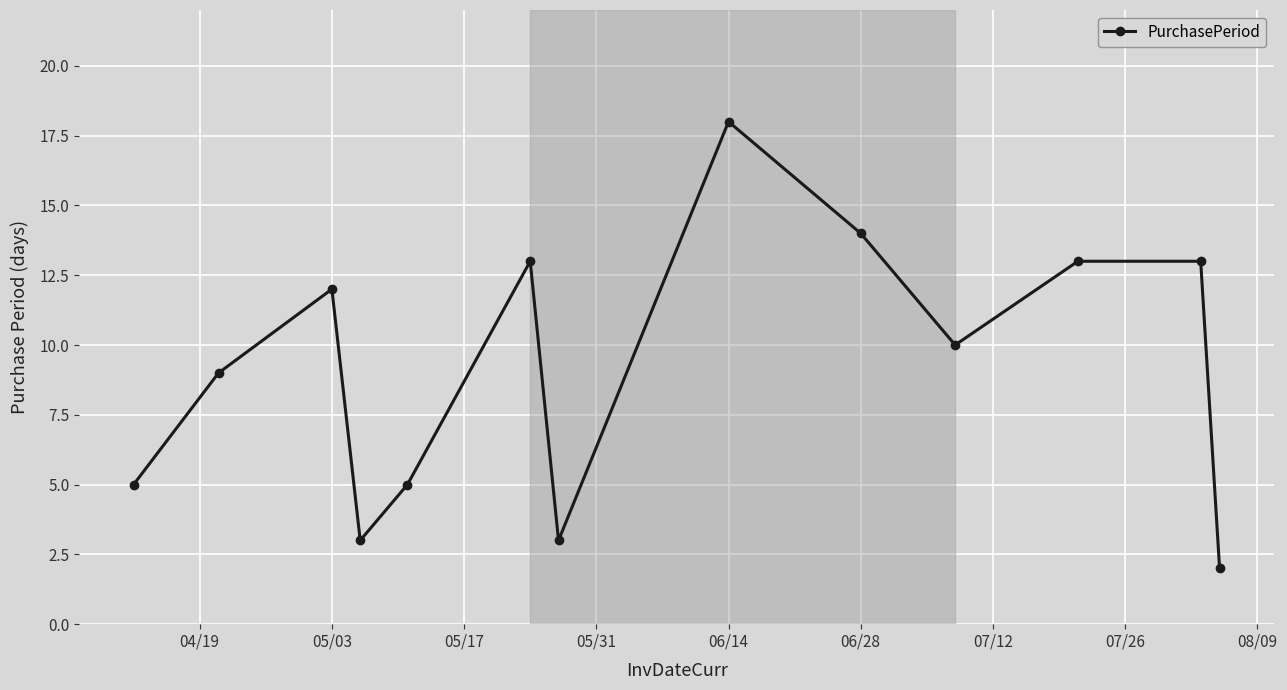

How many categories are shown in the chart?

13